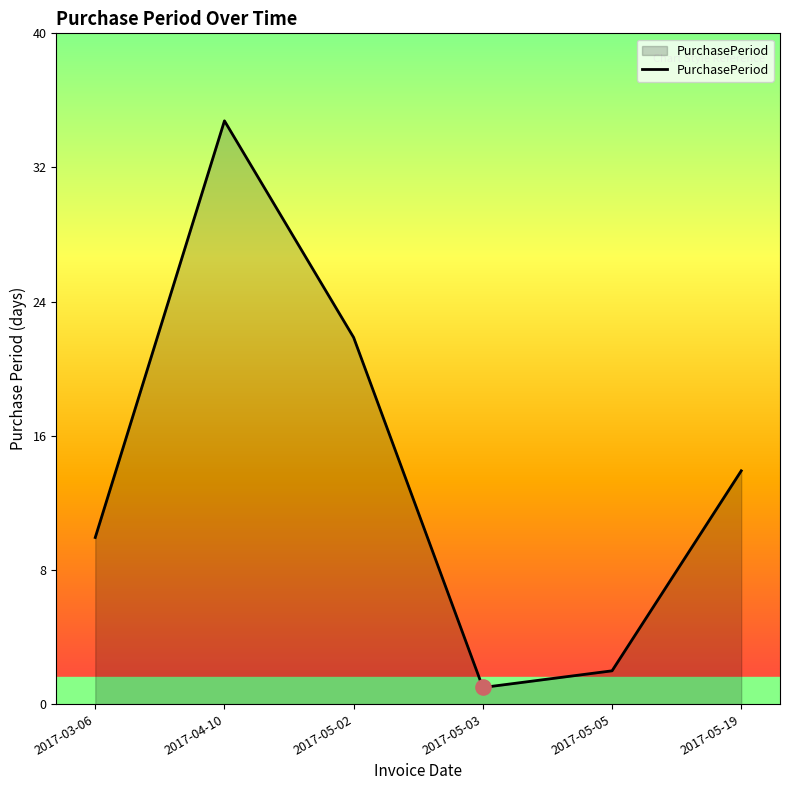

What is the change in value from 2017-05-02 to 2017-05-05?

-20